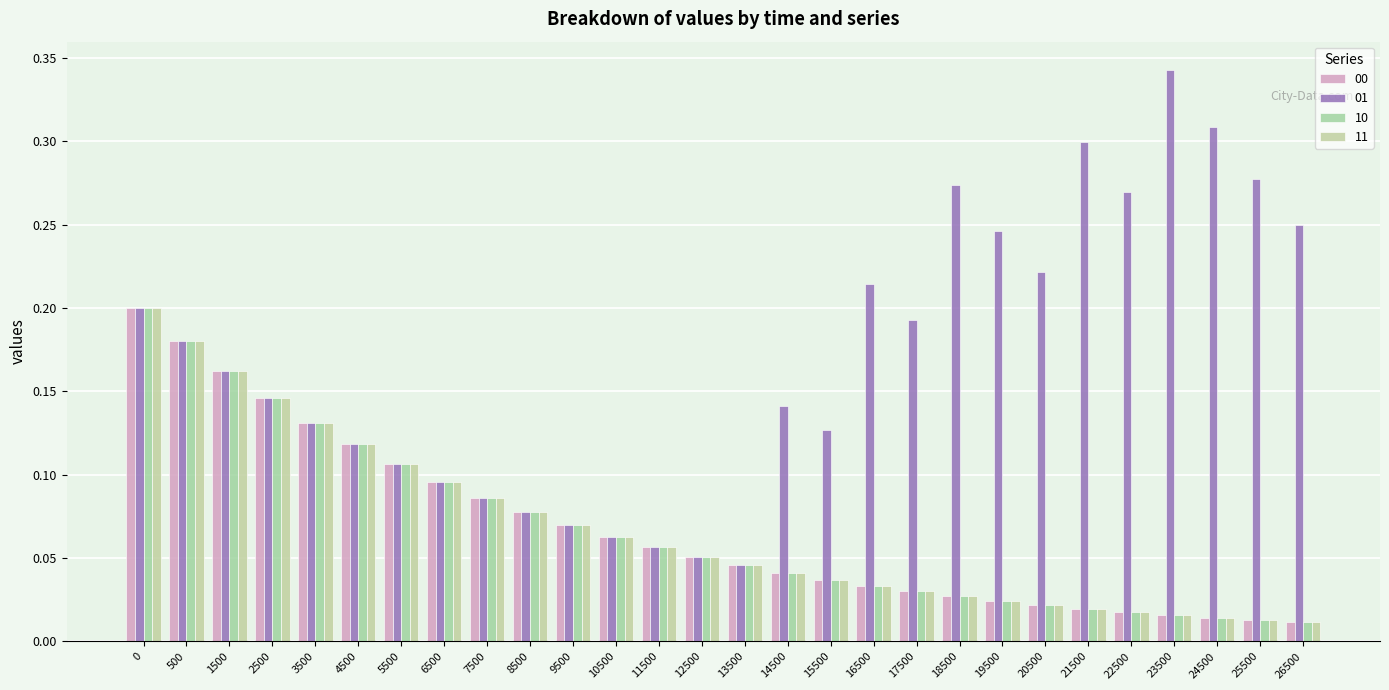

Reading left to right, list all the values displayed in this chart.

00: 0=0.2	500=0.2	1500=0.2	2500=0.1	3500=0.1	4500=0.1	5500=0.1	6500=0.1	7500=0.1	8500=0.1	9500=0.1	10500=0.1	11500=0.1	12500=0.1	13500=0.0	14500=0.0	15500=0.0	16500=0.0	17500=0.0	18500=0.0	19500=0.0	20500=0.0	21500=0.0	22500=0.0	23500=0.0	24500=0.0	25500=0.0	26500=0.0
01: 0=0.2	500=0.2	1500=0.2	2500=0.1	3500=0.1	4500=0.1	5500=0.1	6500=0.1	7500=0.1	8500=0.1	9500=0.1	10500=0.1	11500=0.1	12500=0.1	13500=0.0	14500=0.1	15500=0.1	16500=0.2	17500=0.2	18500=0.3	19500=0.2	20500=0.2	21500=0.3	22500=0.3	23500=0.3	24500=0.3	25500=0.3	26500=0.2
10: 0=0.2	500=0.2	1500=0.2	2500=0.1	3500=0.1	4500=0.1	5500=0.1	6500=0.1	7500=0.1	8500=0.1	9500=0.1	10500=0.1	11500=0.1	12500=0.1	13500=0.0	14500=0.0	15500=0.0	16500=0.0	17500=0.0	18500=0.0	19500=0.0	20500=0.0	21500=0.0	22500=0.0	23500=0.0	24500=0.0	25500=0.0	26500=0.0
11: 0=0.2	500=0.2	1500=0.2	2500=0.1	3500=0.1	4500=0.1	5500=0.1	6500=0.1	7500=0.1	8500=0.1	9500=0.1	10500=0.1	11500=0.1	12500=0.1	13500=0.0	14500=0.0	15500=0.0	16500=0.0	17500=0.0	18500=0.0	19500=0.0	20500=0.0	21500=0.0	22500=0.0	23500=0.0	24500=0.0	25500=0.0	26500=0.0